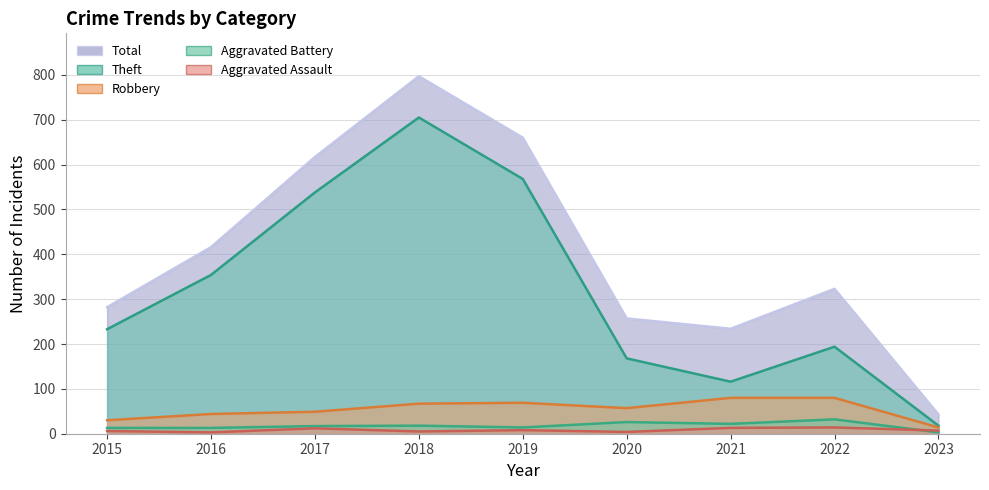

True or false: Theft and Robbery intersect in this chart.

False